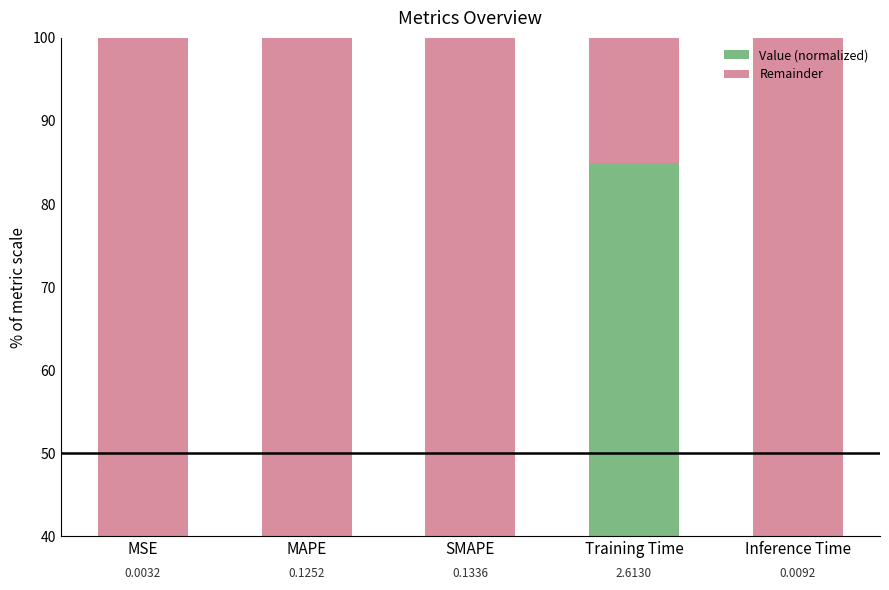

True or false: Value (normalized) has a value of 1.5 at MAPE.

False